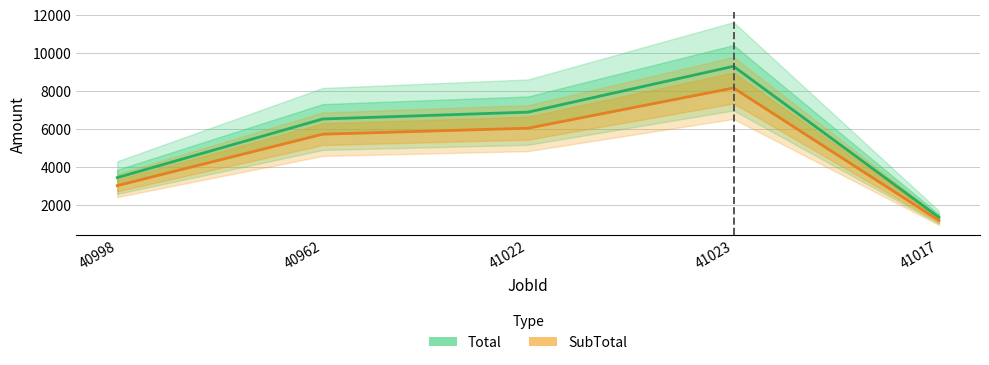

Reading left to right, list all the values displayed in this chart.

Total: 40998=3436.0	40962=6521.3	41022=6881.5	41023=9294.3	41017=1345.8
SubTotal: 40998=3014.0	40962=5720.4	41022=6036.4	41023=8152.9	41017=1180.5